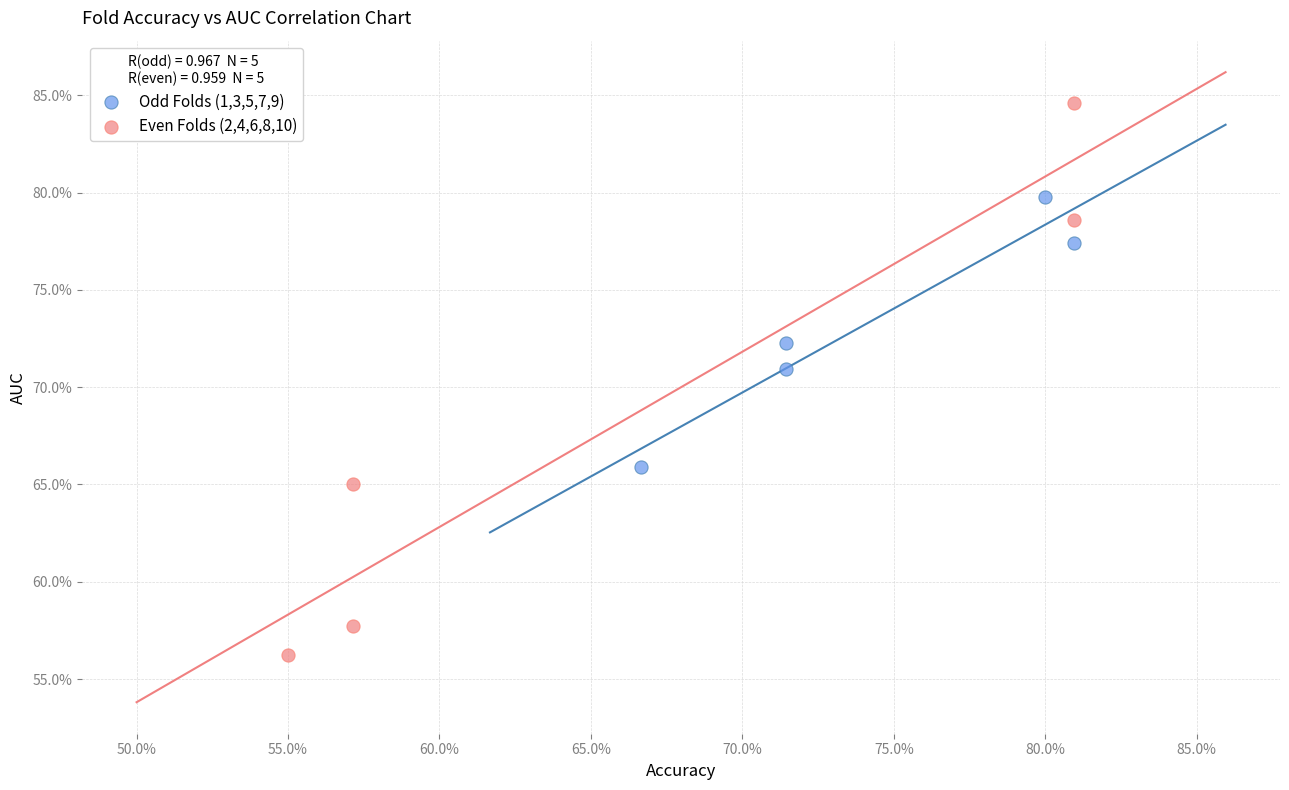

What are all the series names shown in the legend?

Odd Folds (1,3,5,7,9), Even Folds (2,4,6,8,10)